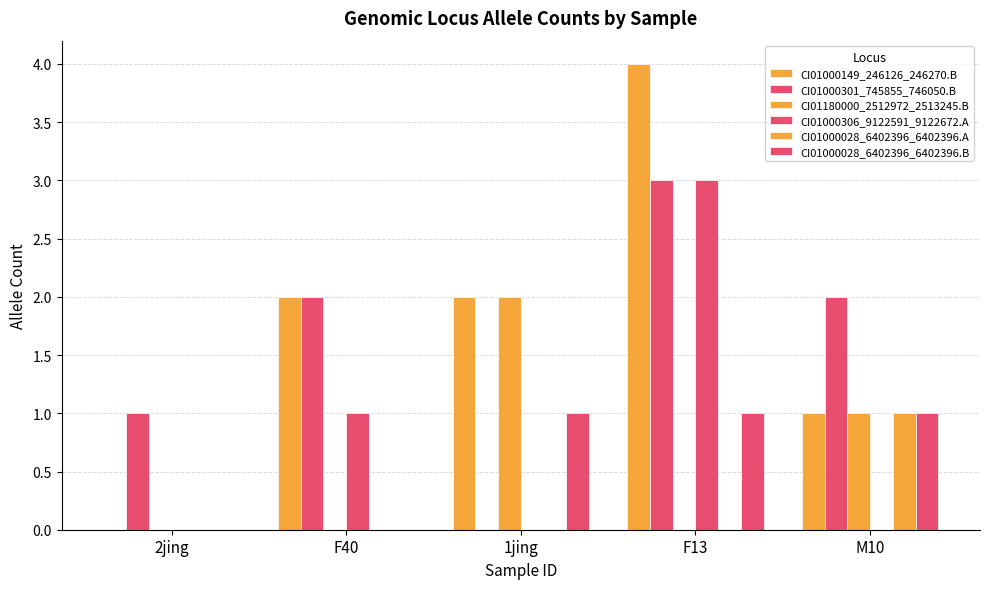

How many groups of bars are there?

5